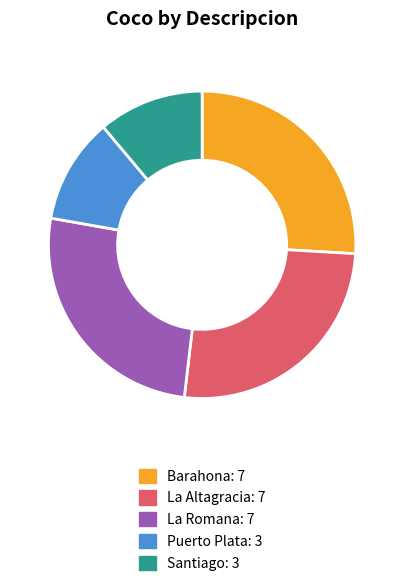

Is it true that Barahona is 39% of the pie?

False